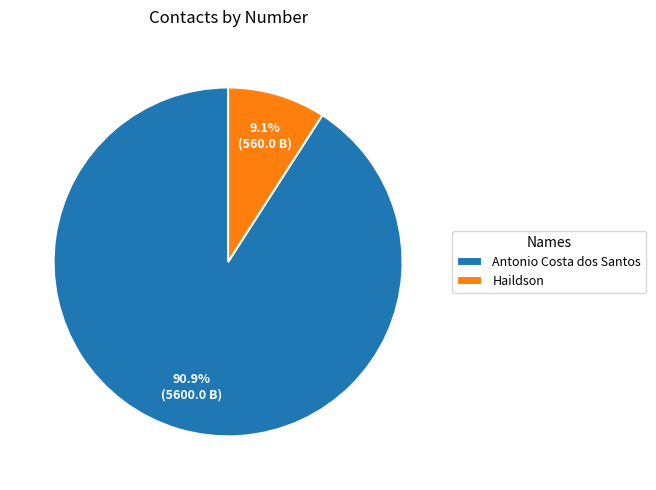

How many slices are in this pie chart?

2